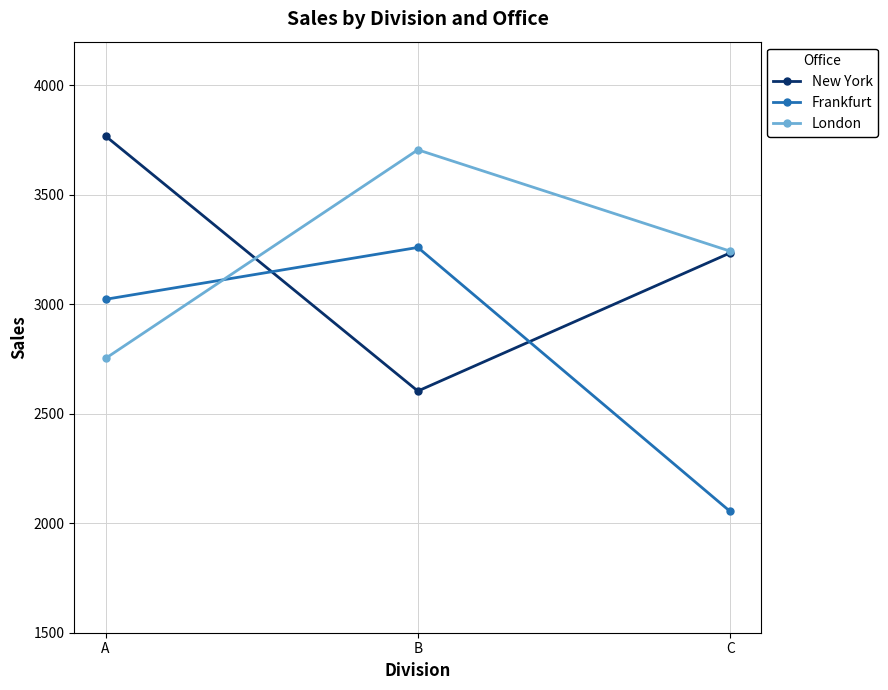

How many distinct data groups are displayed?

3